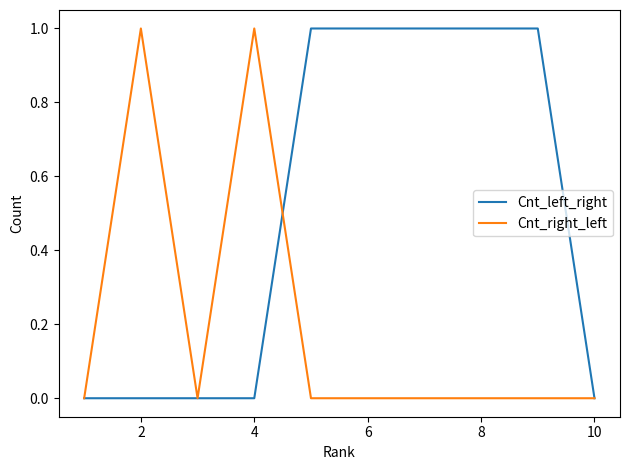

True or false: Cnt_right_left and Cnt_left_right cross at least once.

True